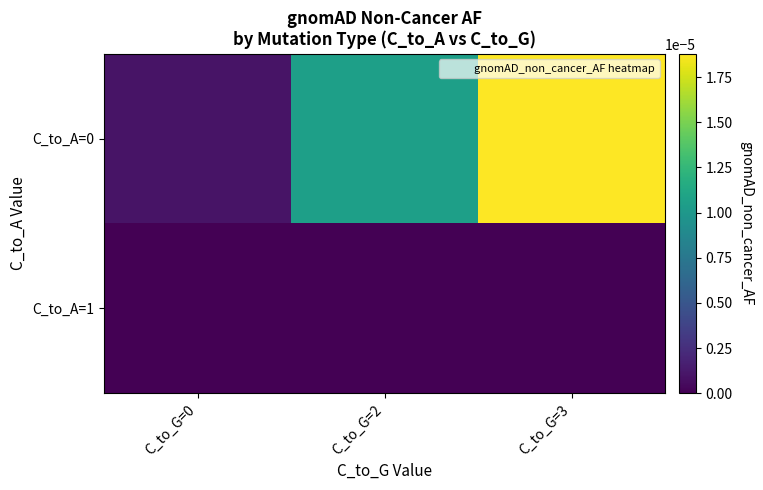

Which series has the largest range (max minus min)?

C_to_A=0